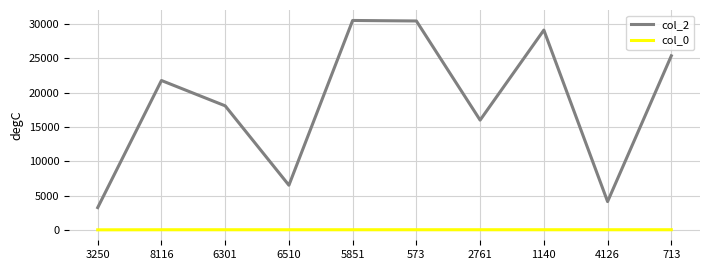

The value of col_2 at 4126 is 1853. True or false?

False